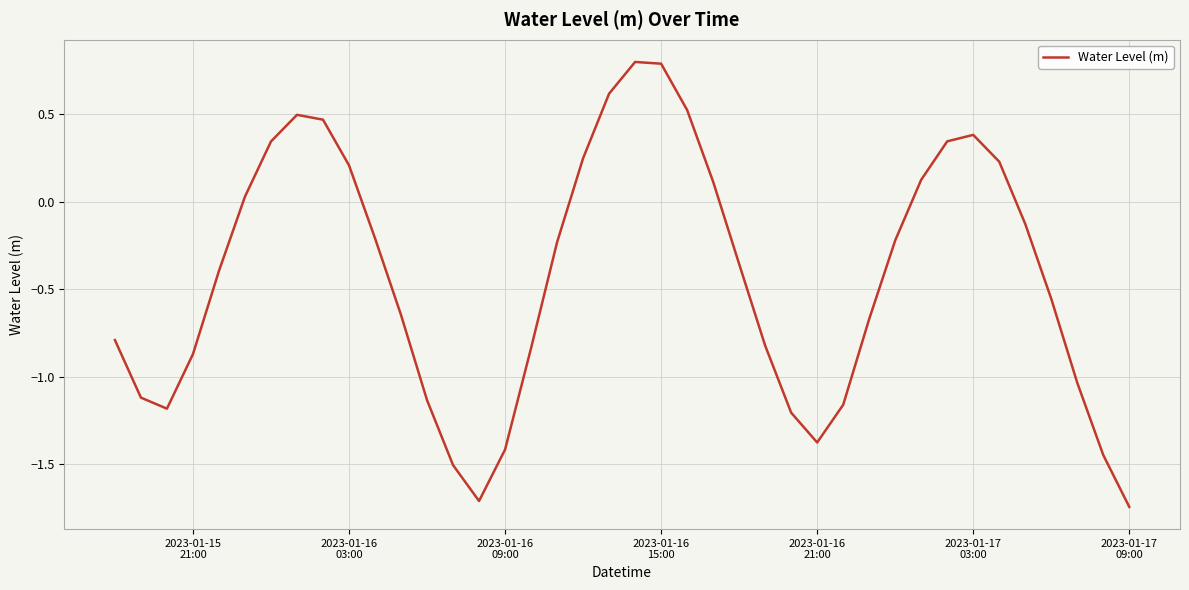

What is the difference between the maximum and minimum values?

2.5